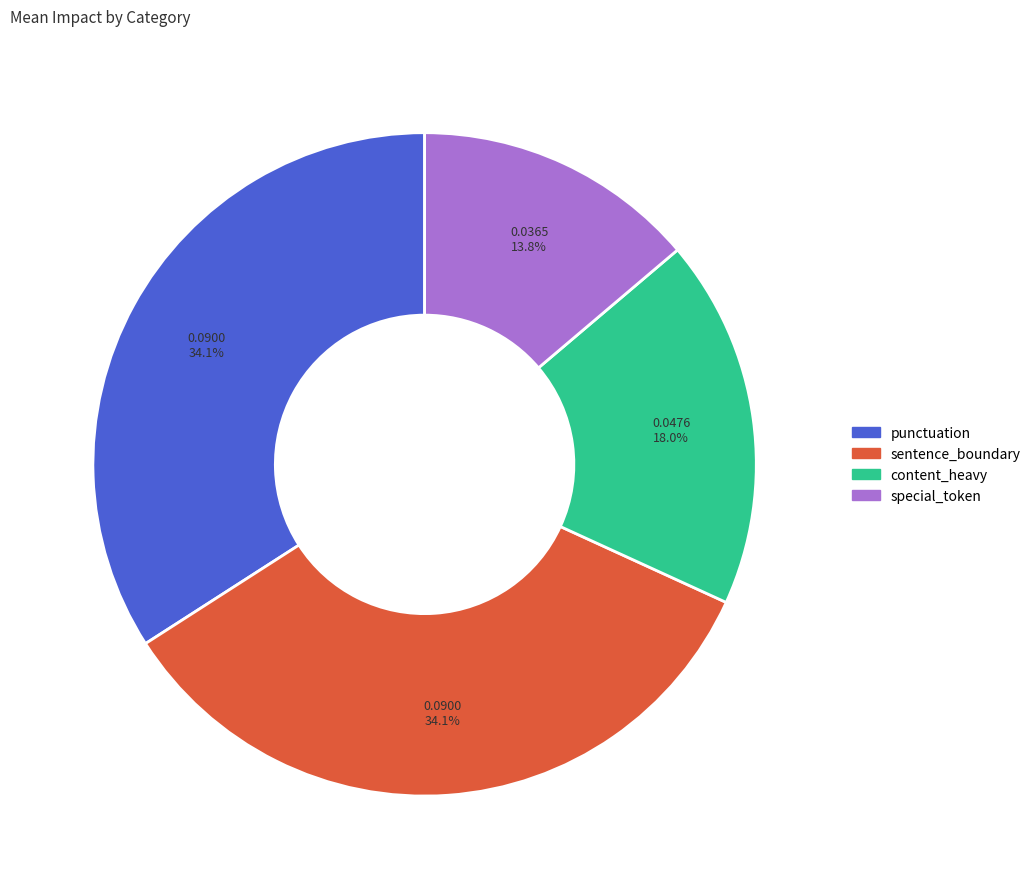

Which slice is the smallest?

special_token